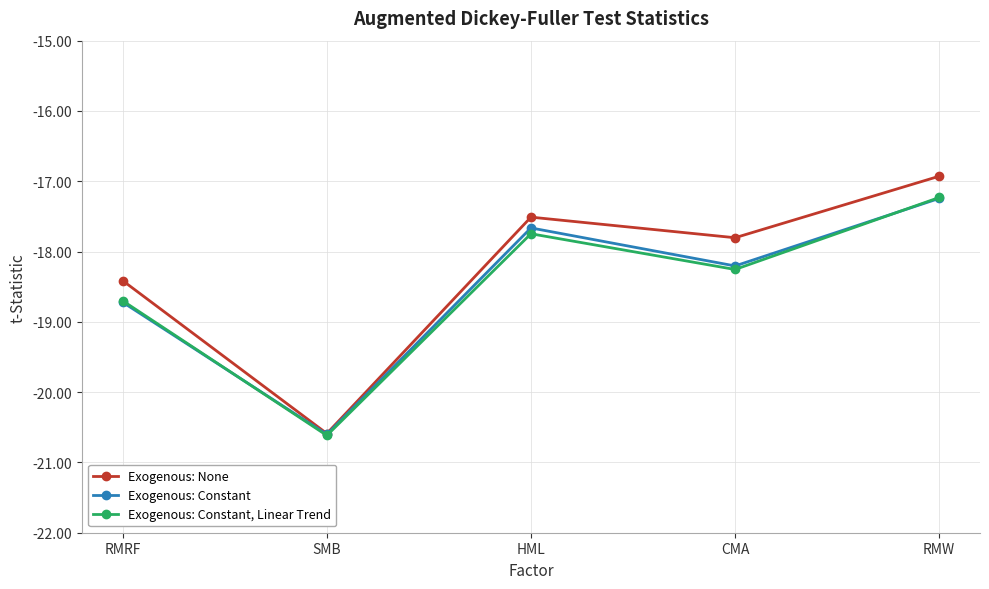

Which series changed the most between HML and CMA?

Exogenous: Constant